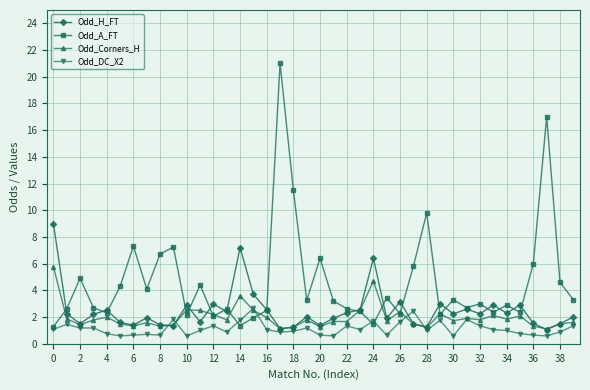

Does the chart have visible grid lines?

Yes